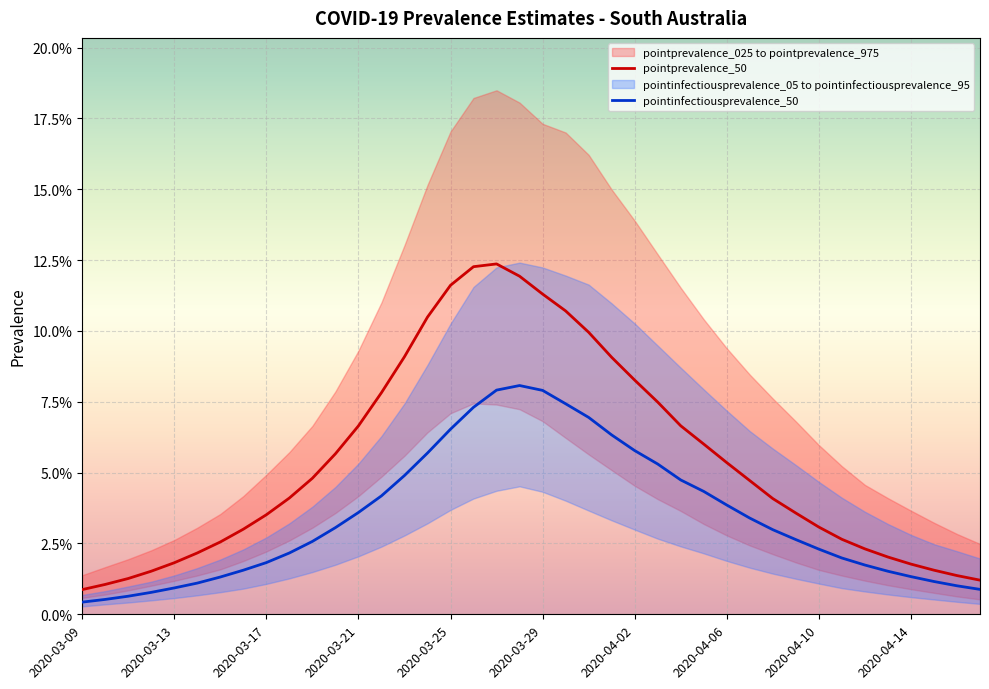

At how many categories does at least one series exceed 0?

40